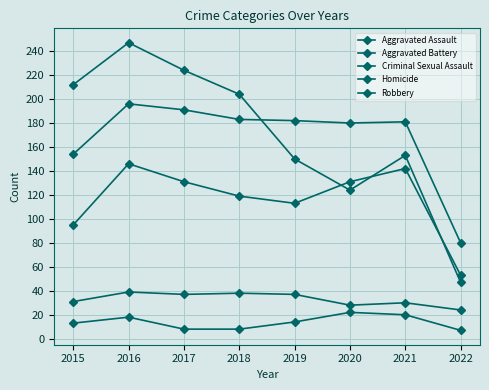

Read the Homicide value at 2021, to the nearest 10.

20